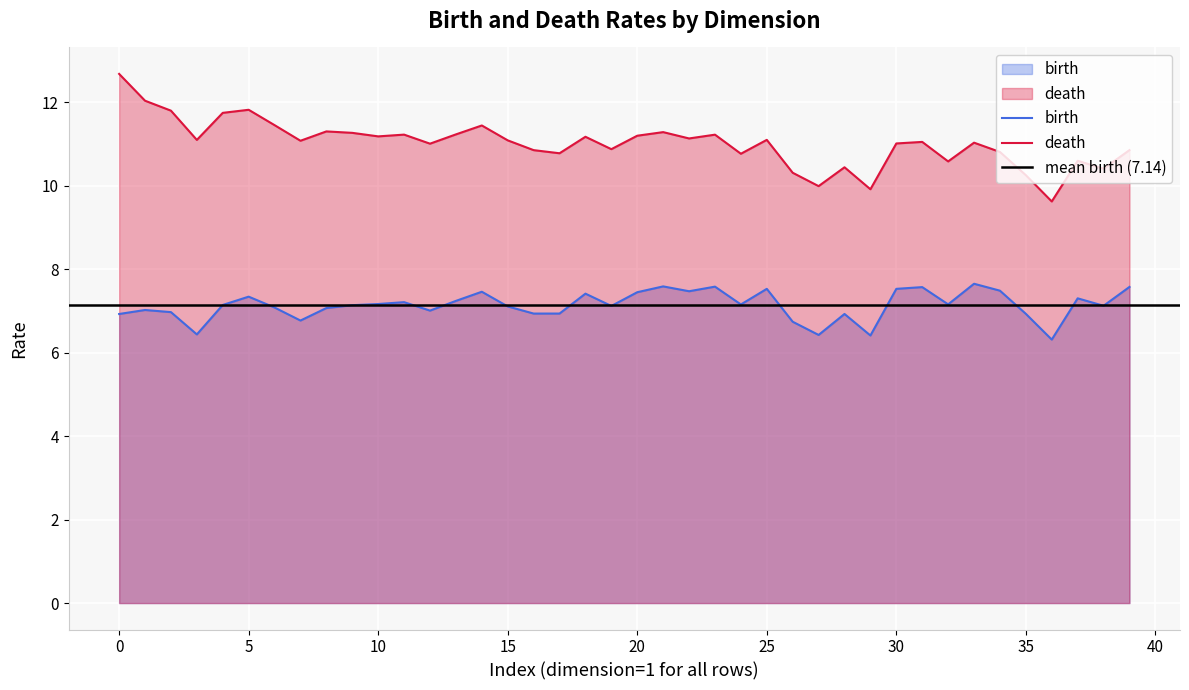

Which series changed the most between 1 and 1?

birth